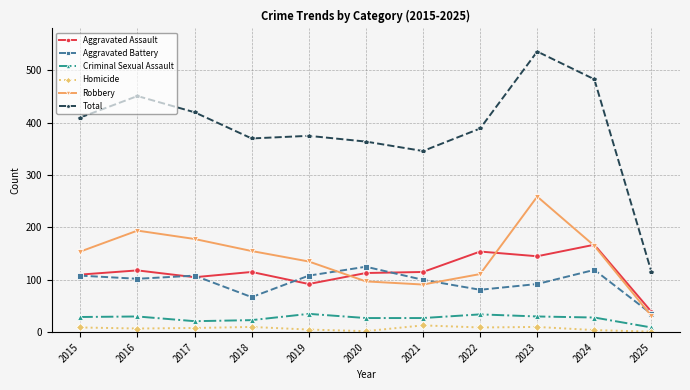

Is it true that Criminal Sexual Assault equals 27 at 2021?

True